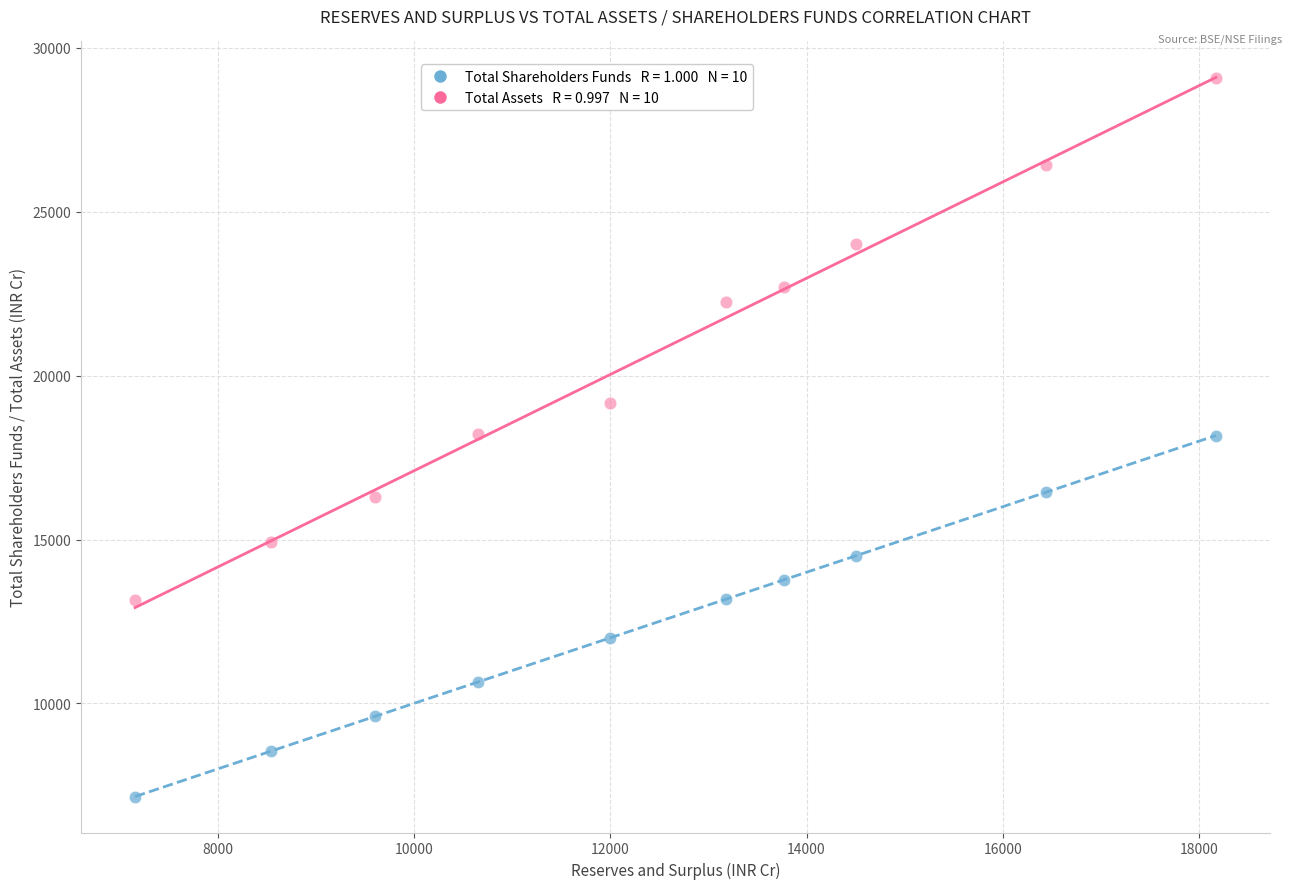

Across all data points, what is the range of Y values (max minus min)?

21934.9